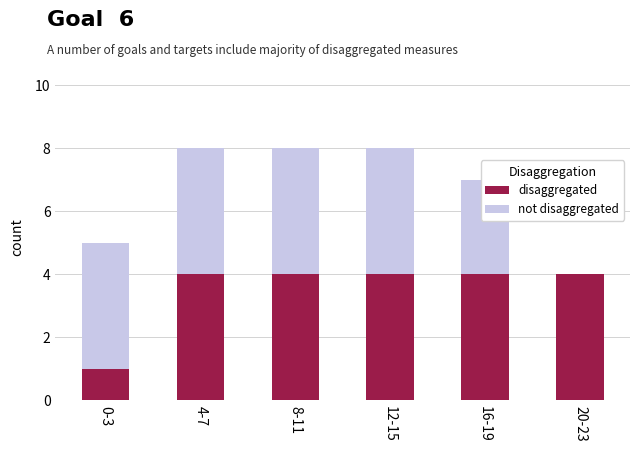

The disaggregated series shows 4 at 8-11. True or false?

True